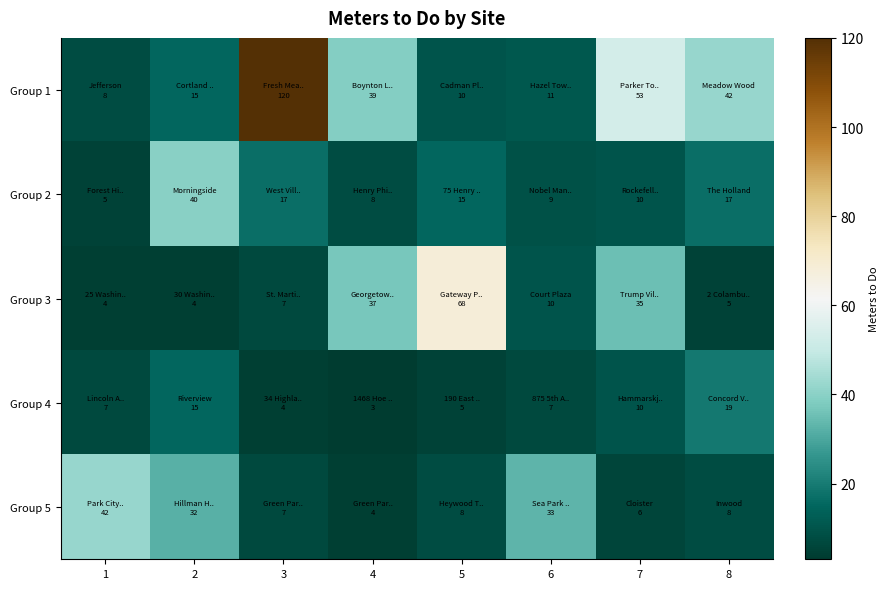

Reading left to right, transcribe all the data shown in this chart.

Group 1: 1=8	2=15	3=120	4=39	5=10	6=11	7=53	8=42
Group 2: 1=5	2=40	3=17	4=8	5=15	6=9	7=10	8=17
Group 3: 1=4	2=4	3=7	4=37	5=68	6=10	7=35	8=5
Group 4: 1=7	2=15	3=4	4=3	5=5	6=7	7=10	8=19
Group 5: 1=42	2=32	3=7	4=4	5=8	6=33	7=6	8=8